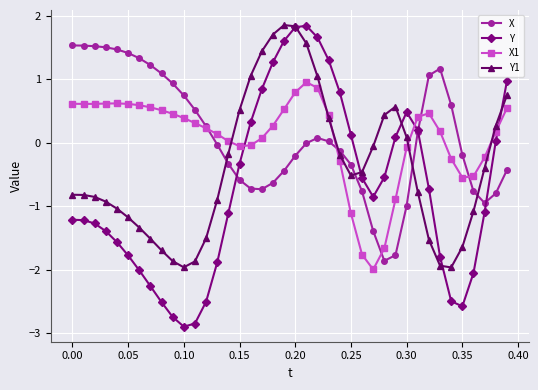

Which series has the widest spread of values?

Y